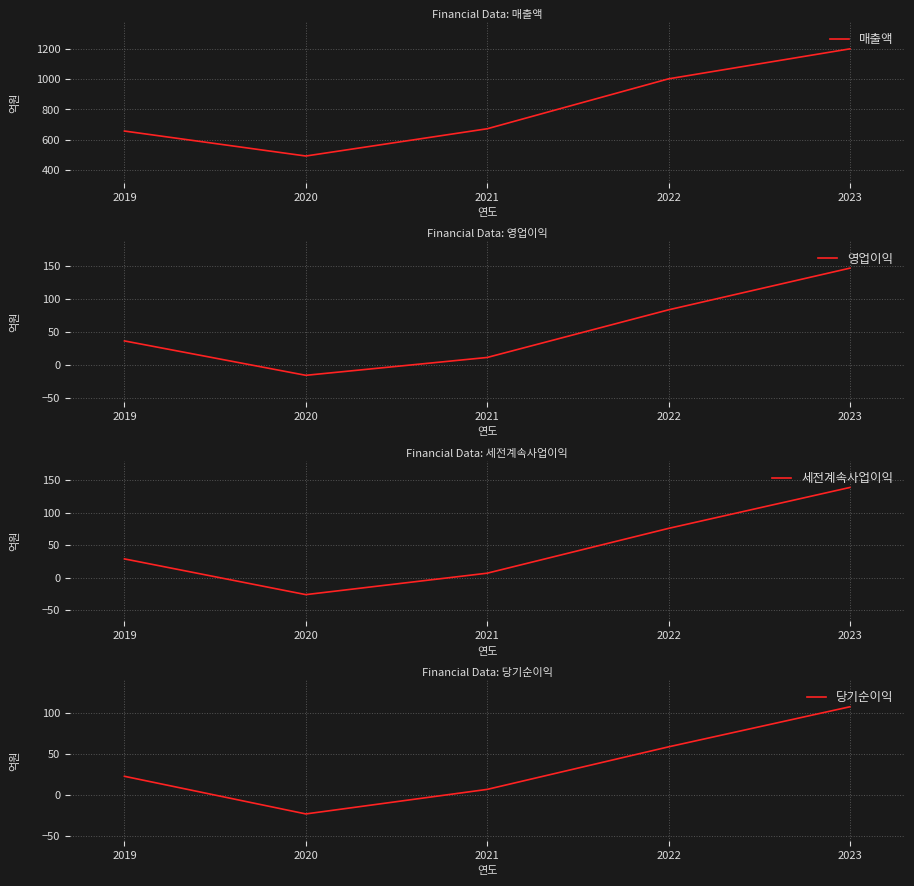

The 당기순이익 series shows 7 at 2021. True or false?

True